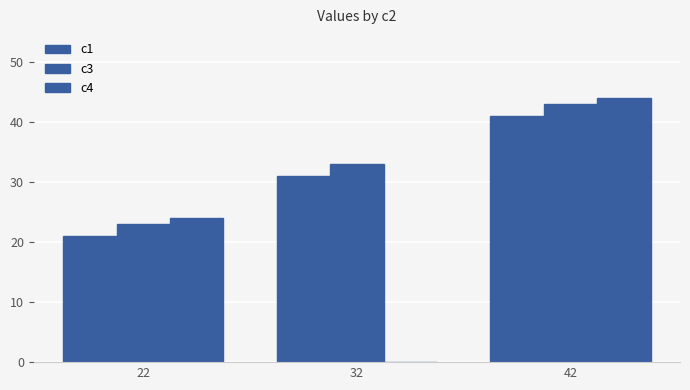

Rank the categories by c4 value from lowest to highest.

32, 22, 42